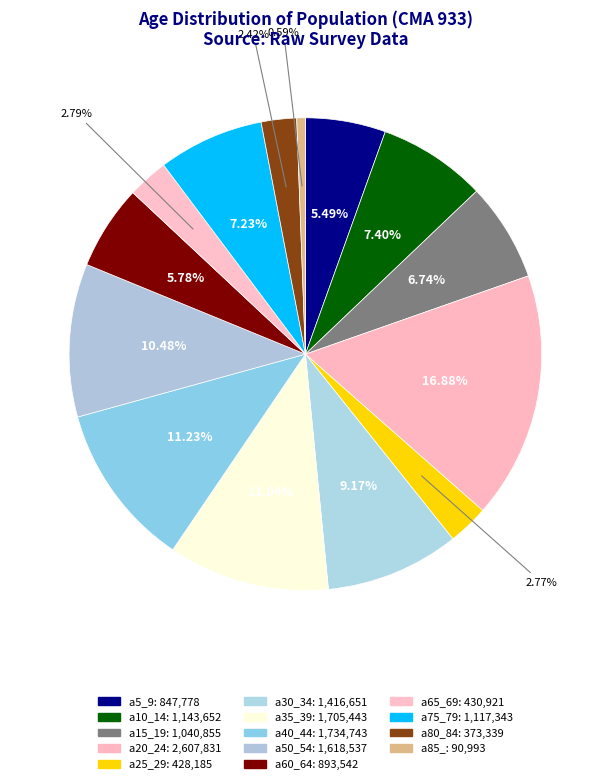

What is the smallest slice in the pie chart?

a85_